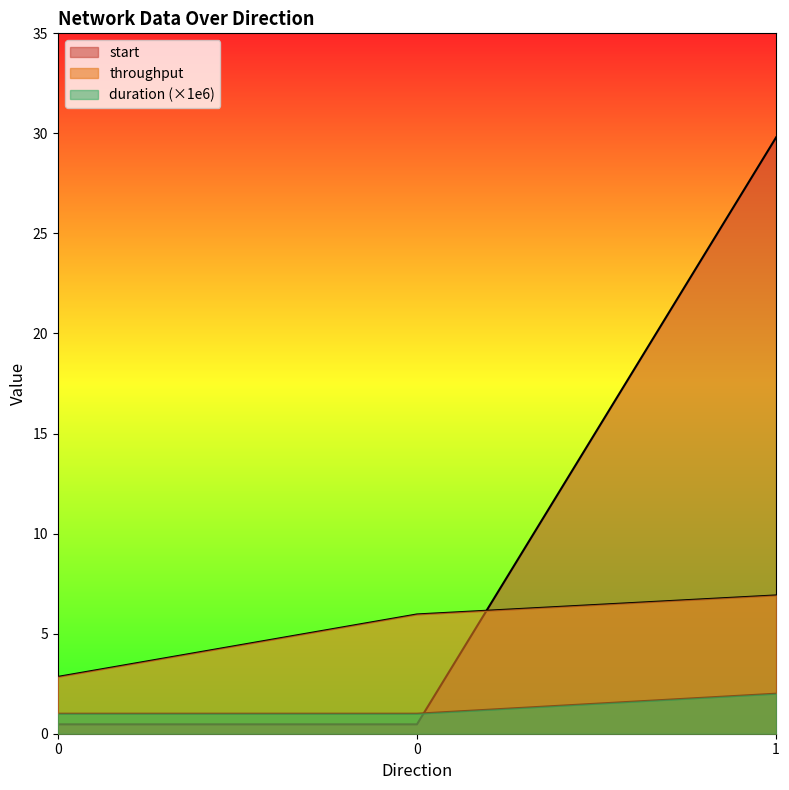

Reading right to left, what are all the values shown in this chart?

start: 29.8	0.5	0.5
throughput: 6.9	6.0	2.8
duration: 2.0	1.0	1.0